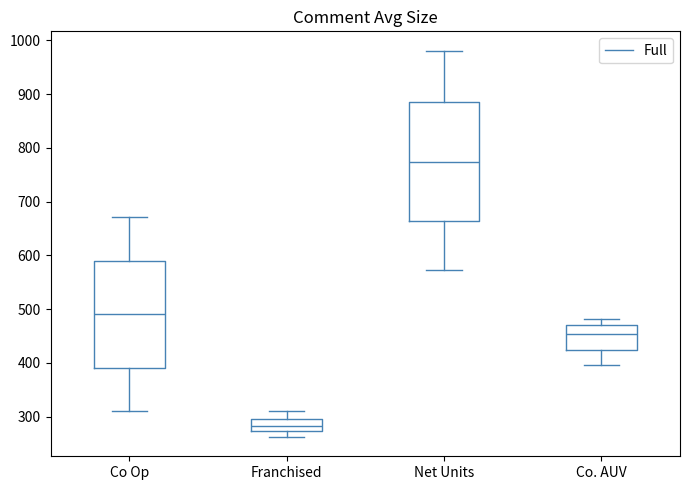

Which box has the highest median line?

Net Units